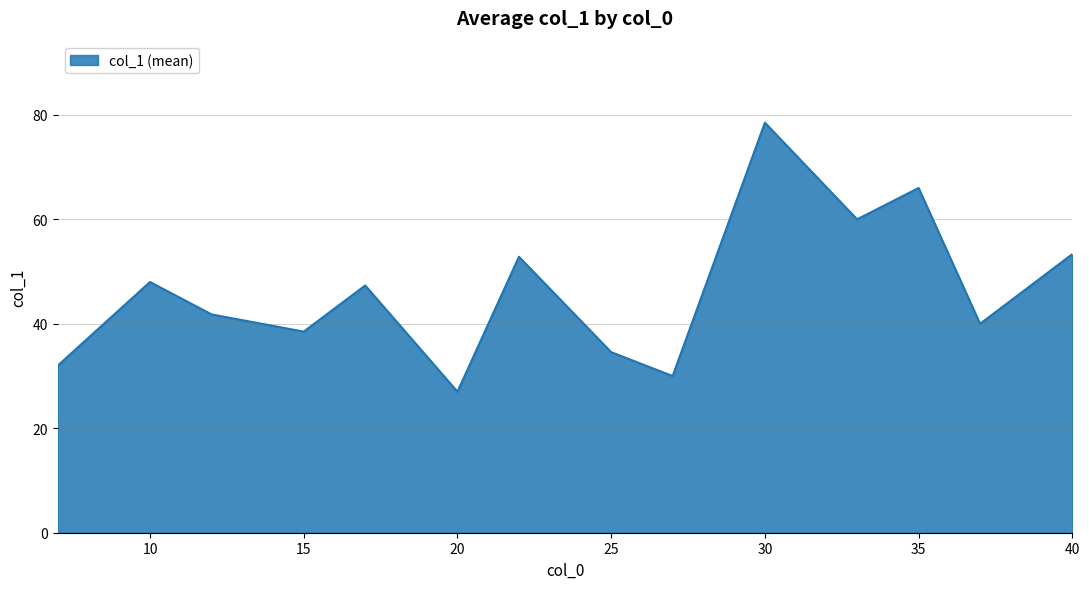

What is the smallest value displayed?

27.0